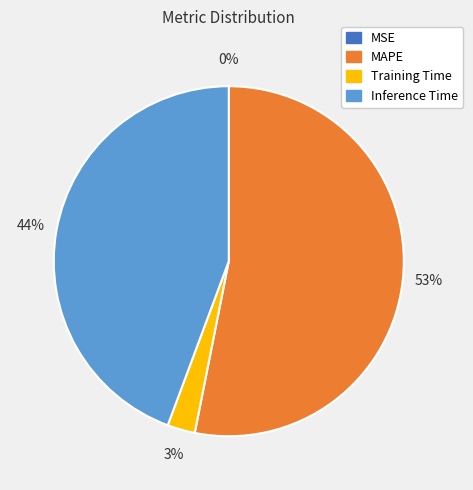

What is the largest slice in the pie chart?

MAPE